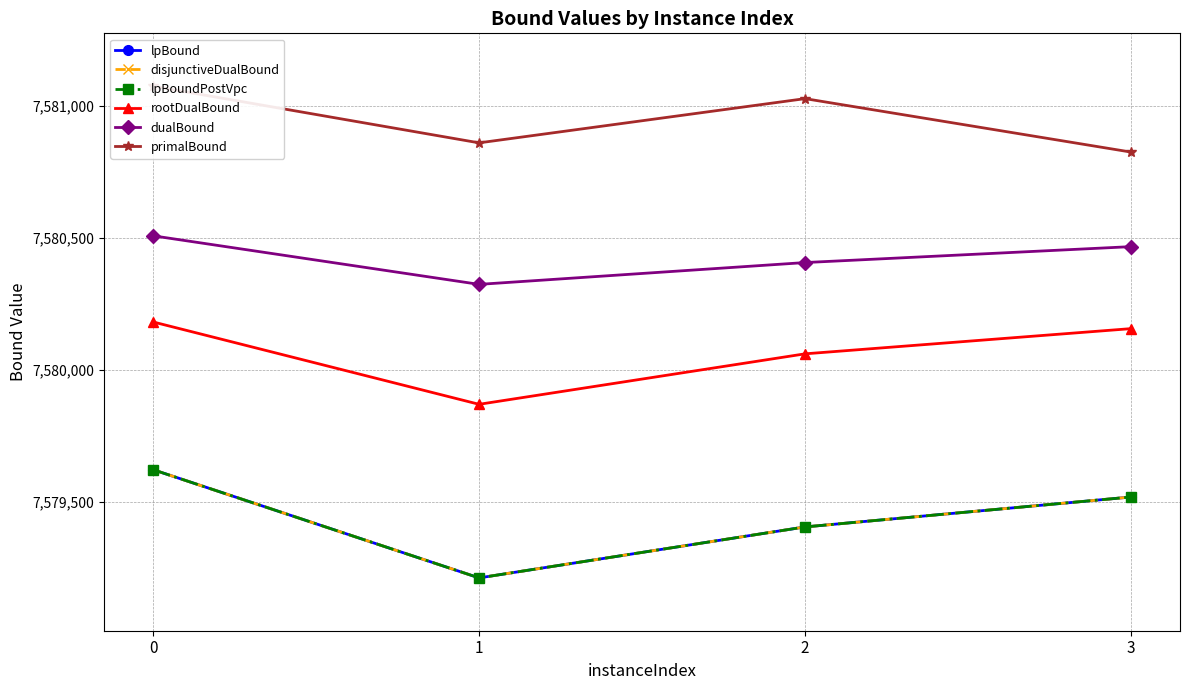

Reading left to right, what are all the values shown in this chart?

lpBound: 0=7579621.8	1=7579212.1	2=7579405.1	3=7579518.4
disjunctiveDualBound: 0=7579621.8	1=7579212.1	2=7579405.1	3=7579518.4
lpBoundPostVpc: 0=7579621.8	1=7579212.1	2=7579405.1	3=7579518.4
rootDualBound: 0=7580181.1	1=7579869.3	2=7580060.4	3=7580155.8
dualBound: 0=7580507.3	1=7580323.4	2=7580406.0	3=7580466.2
primalBound: 0=7581073.8	1=7580859.1	2=7581026.5	3=7580824.1